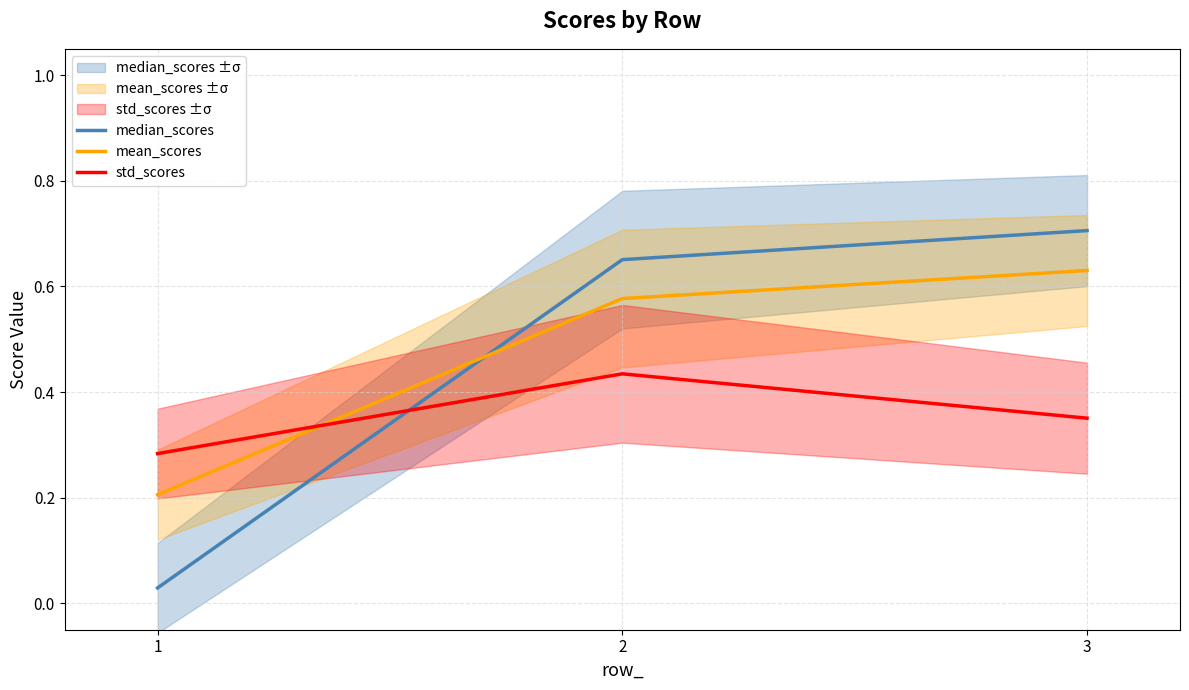

Does the chart have visible grid lines?

Yes